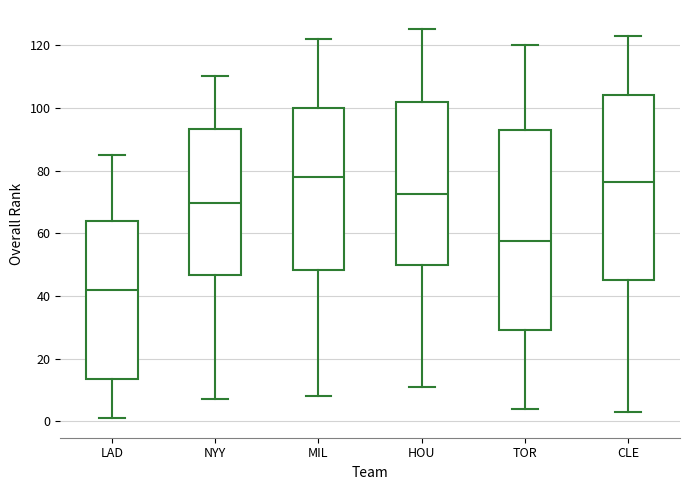

Reading left to right, transcribe this box plot: for each box, give where its median line is, the range the box spans, and where its two whiskers end, as read against the y-axis. The values are not printed on the chart, so give them approximately, as read against the axis.

LAD: median 42, box 14 to 64, whiskers 2 to 86
NYY: median 70, box 46 to 94, whiskers 8 to 110
MIL: median 78, box 48 to 100, whiskers 8 to 122
HOU: median 72, box 50 to 102, whiskers 12 to 126
TOR: median 58, box 30 to 94, whiskers 4 to 120
CLE: median 76, box 46 to 104, whiskers 4 to 124